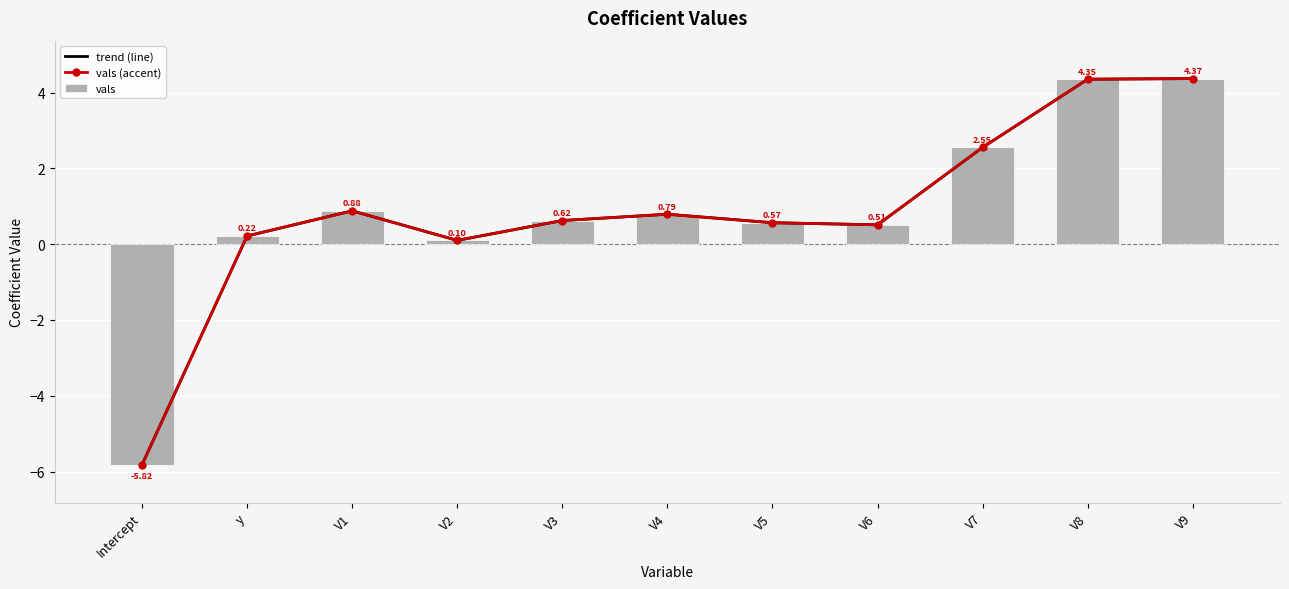

What is the highest value of the trend (line) series?

4.4